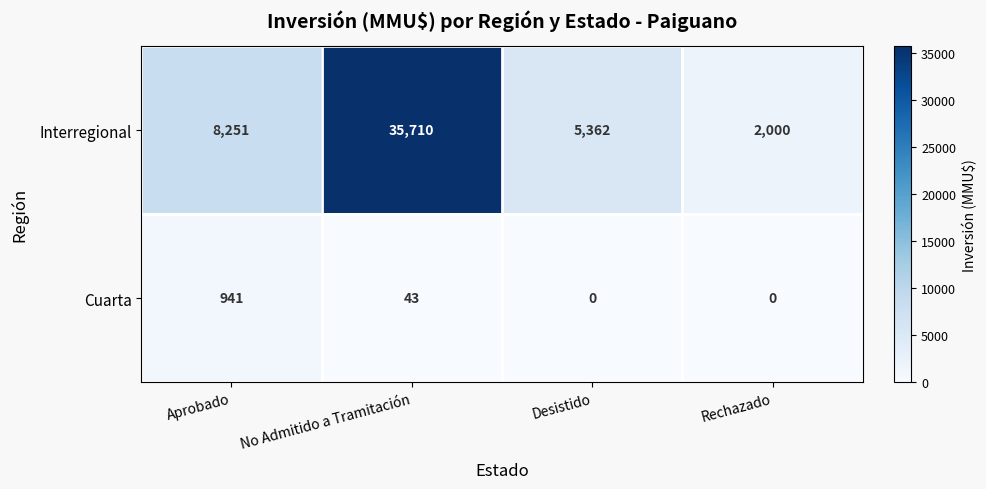

List the series in order of their overall mean, highest first.

Interregional, Cuarta